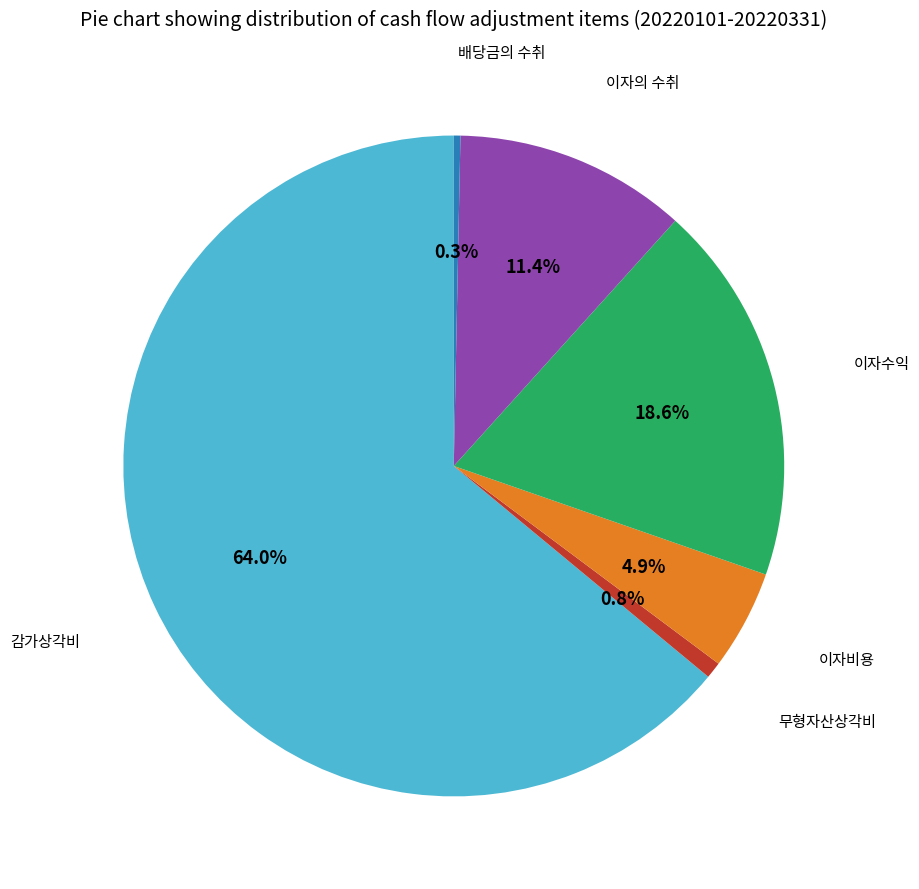

Is there a majority slice in this chart?

Yes